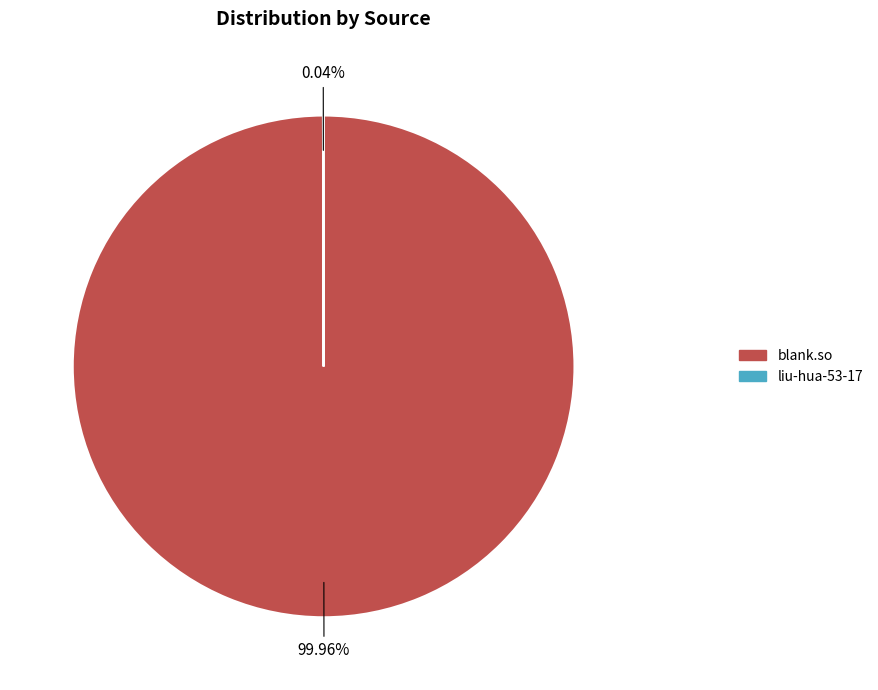

Which slice is the largest?

blank.so